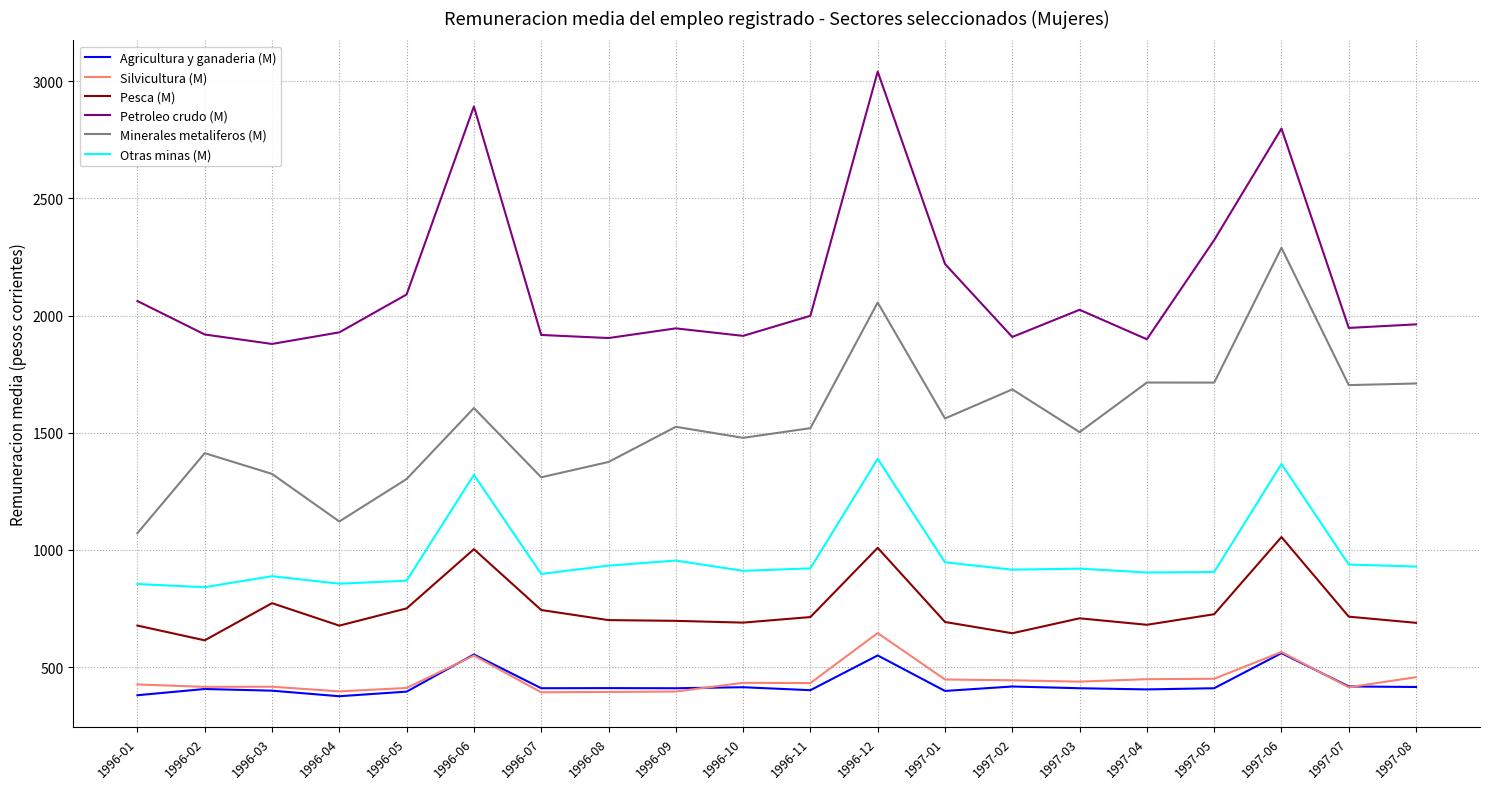

True or false: Petroleo crudo (M) and Otras minas (M) intersect in this chart.

False